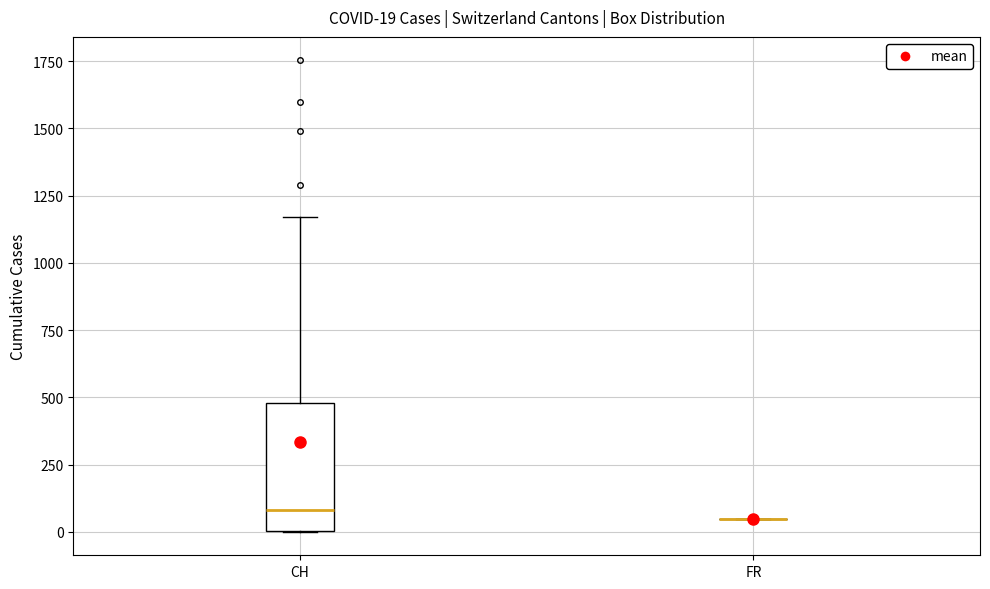

Which box is the tallest, from its lower edge to its upper edge?

CH